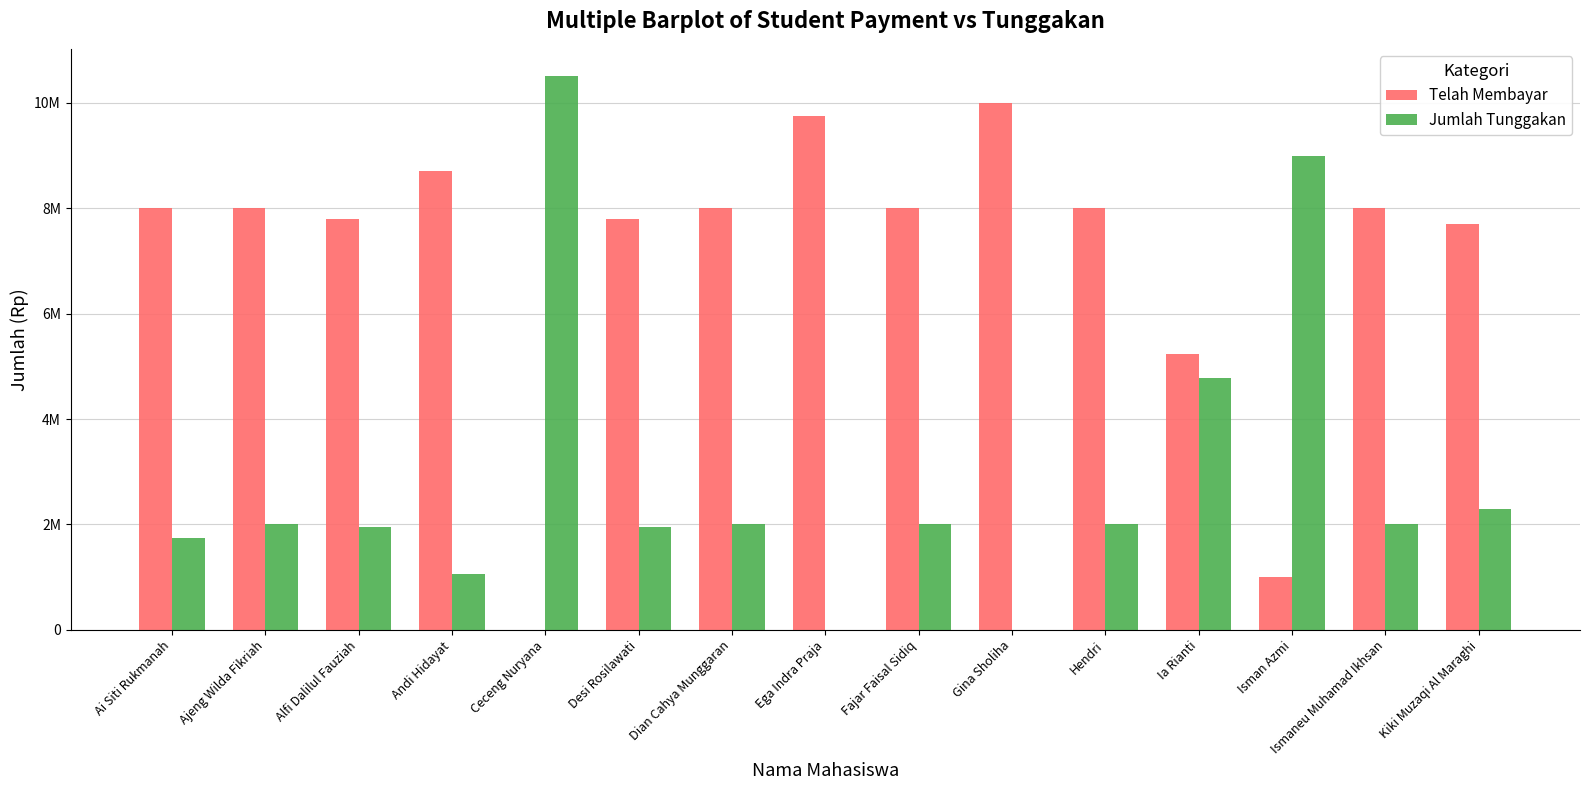

Does the chart contain stacked bars?

No